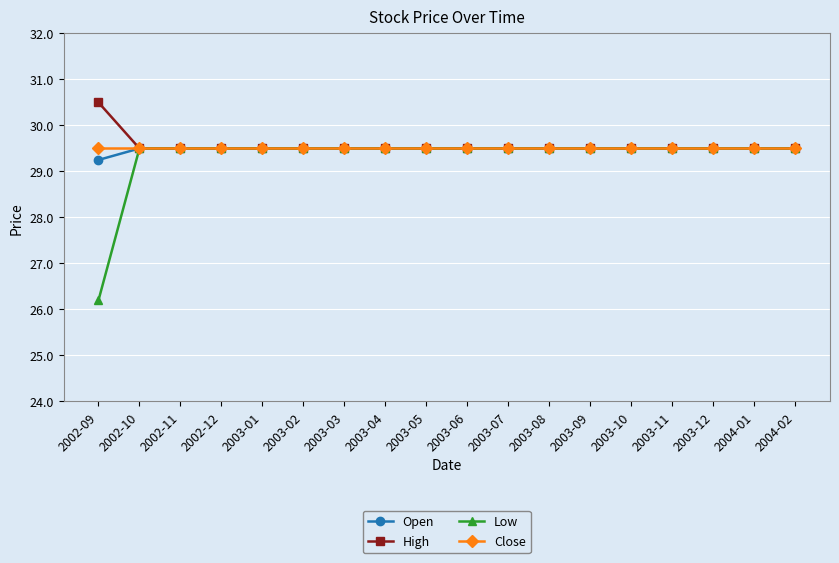

What is the minimum value shown in the chart?

26.2